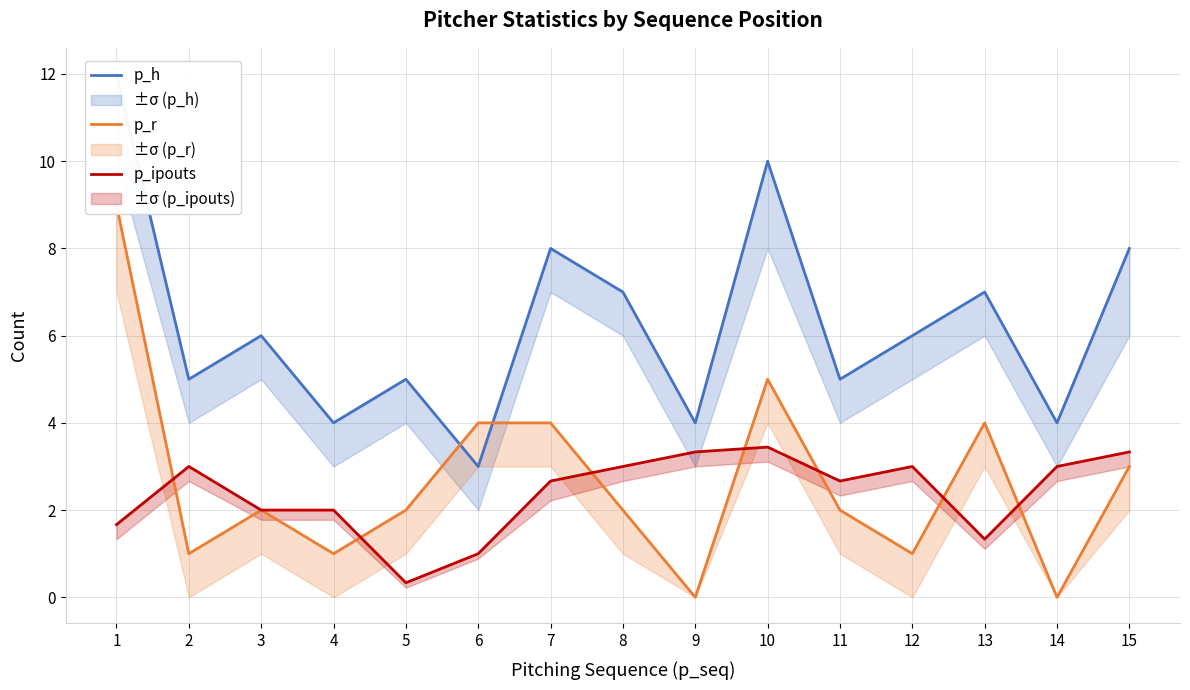

What are all the series names shown in the legend?

p_h, p_r, p_ipouts